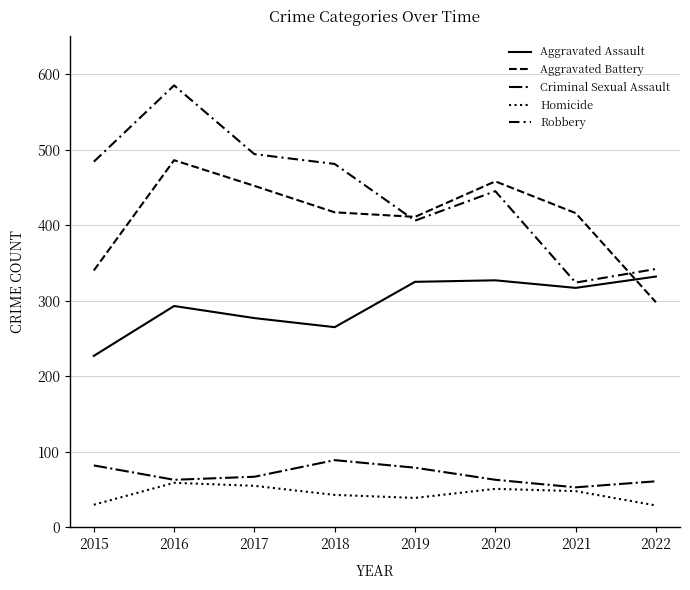

Which series has the widest spread of values?

Robbery